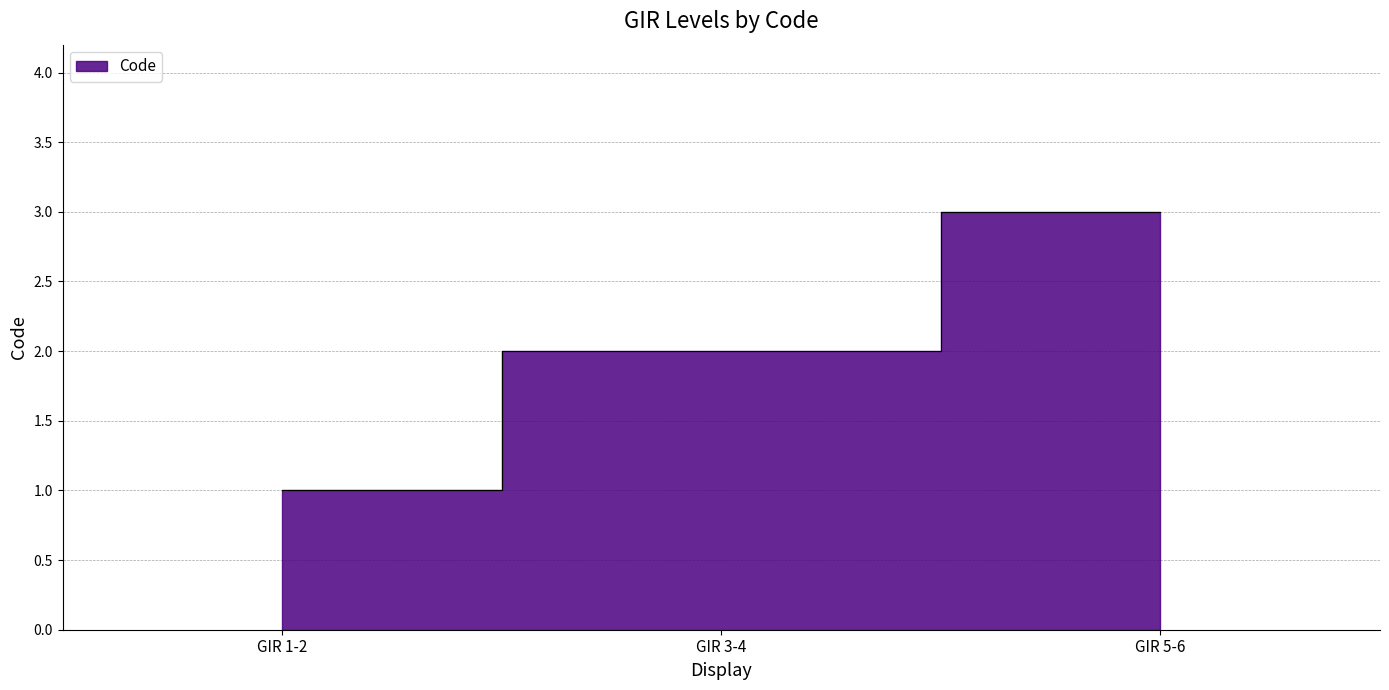

How many values are below 2?

1